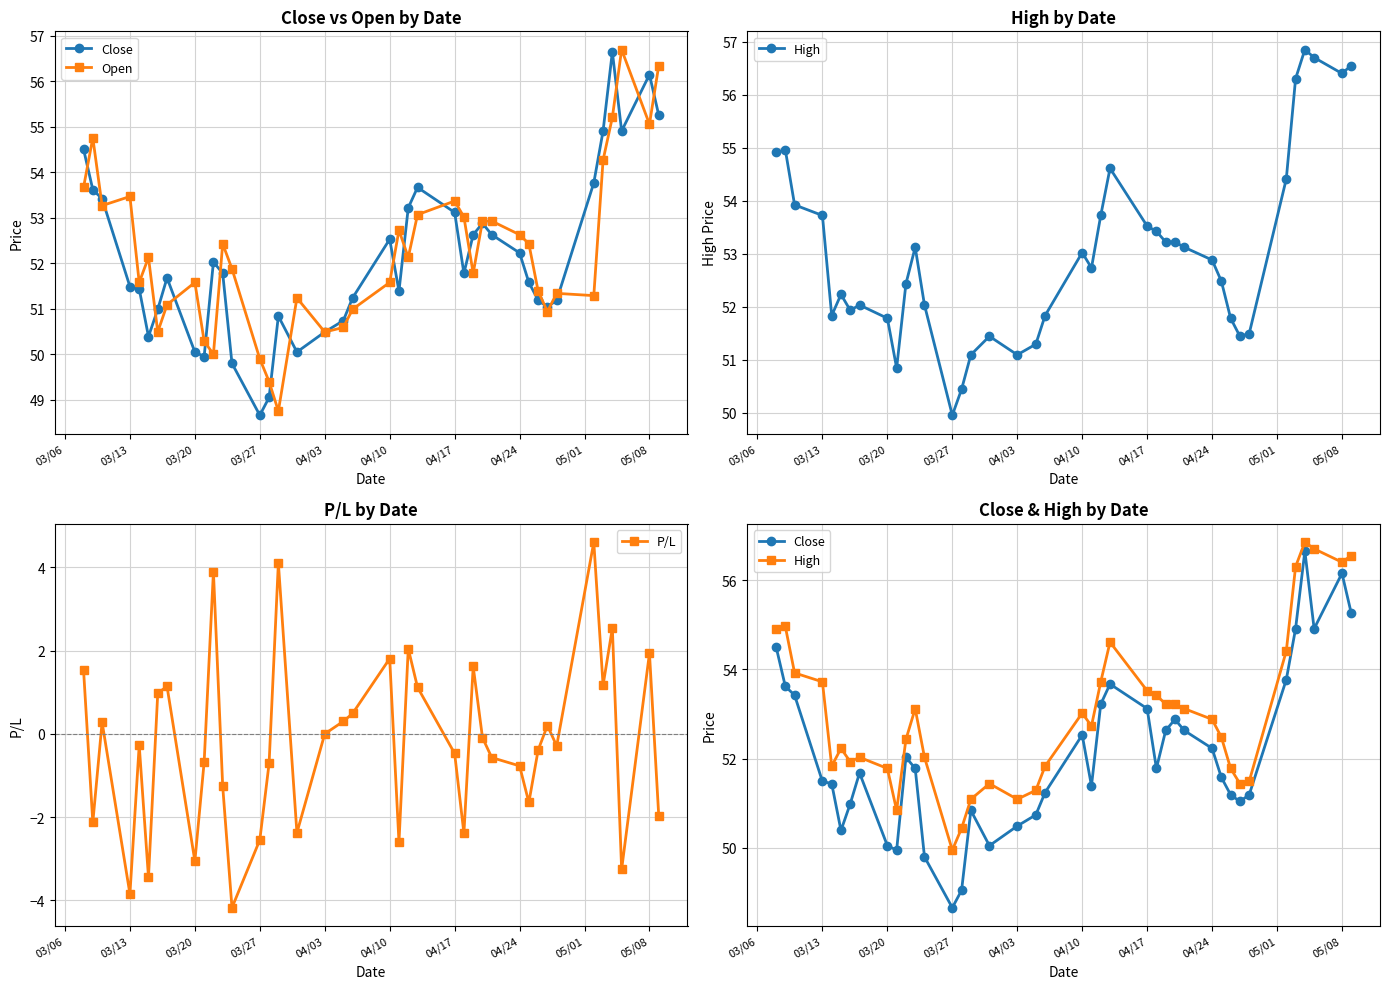

True or false: P/L has more than 2 interior local peaks.

True